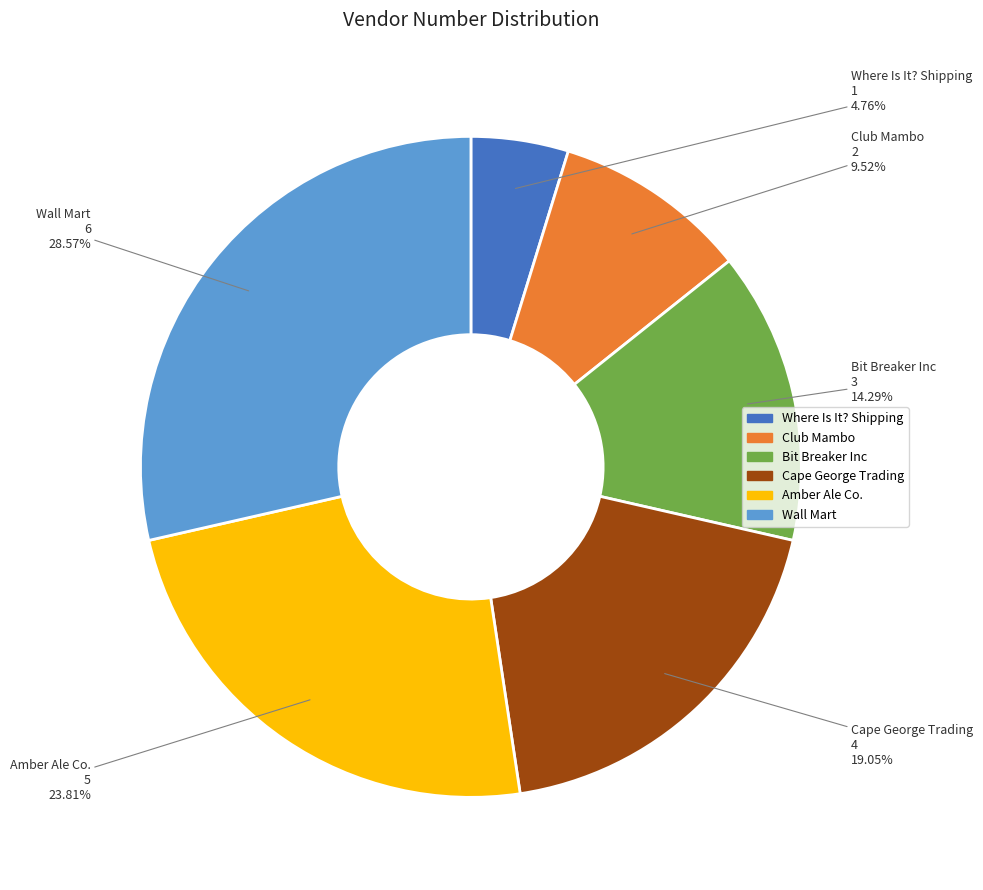

What is the total percentage of Wall Mart and Where Is It? Shipping?

33.3%